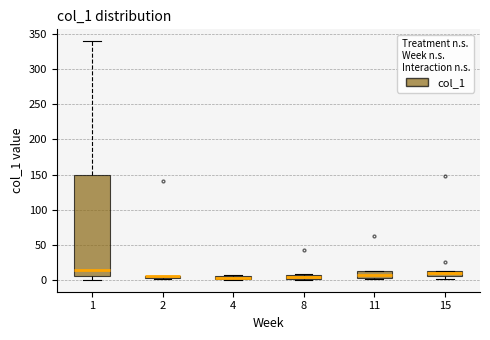

Comparing the boxes themselves (not the whiskers), which one is the tallest?

1